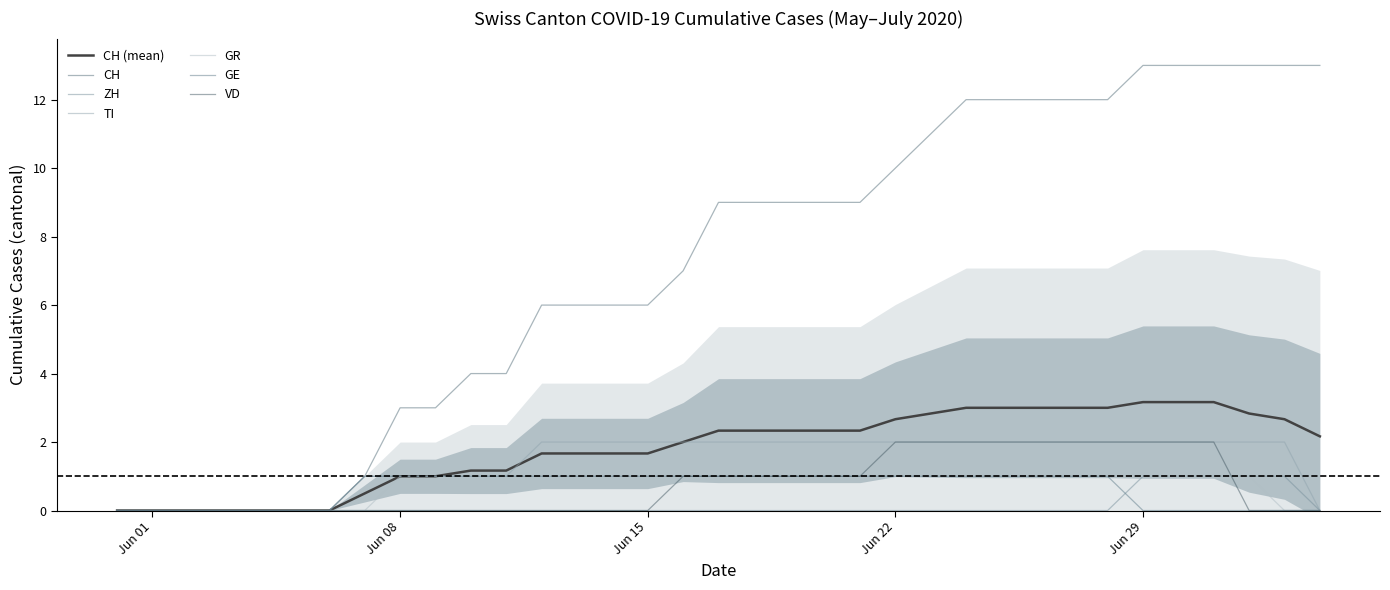

True or false: VD and GE cross at least once.

False